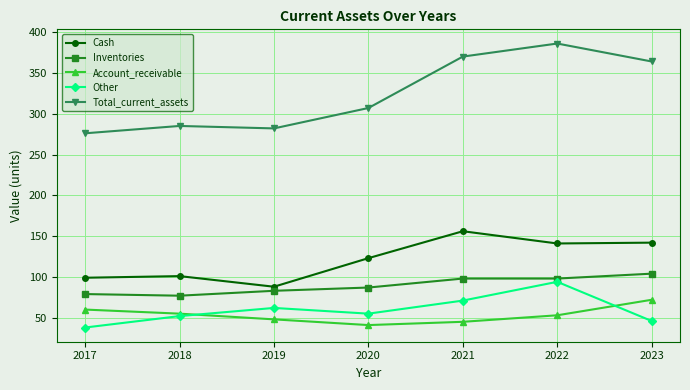

Rank the series at 2017 from highest to lowest value.

Total_current_assets, Cash, Inventories, Account_receivable, Other